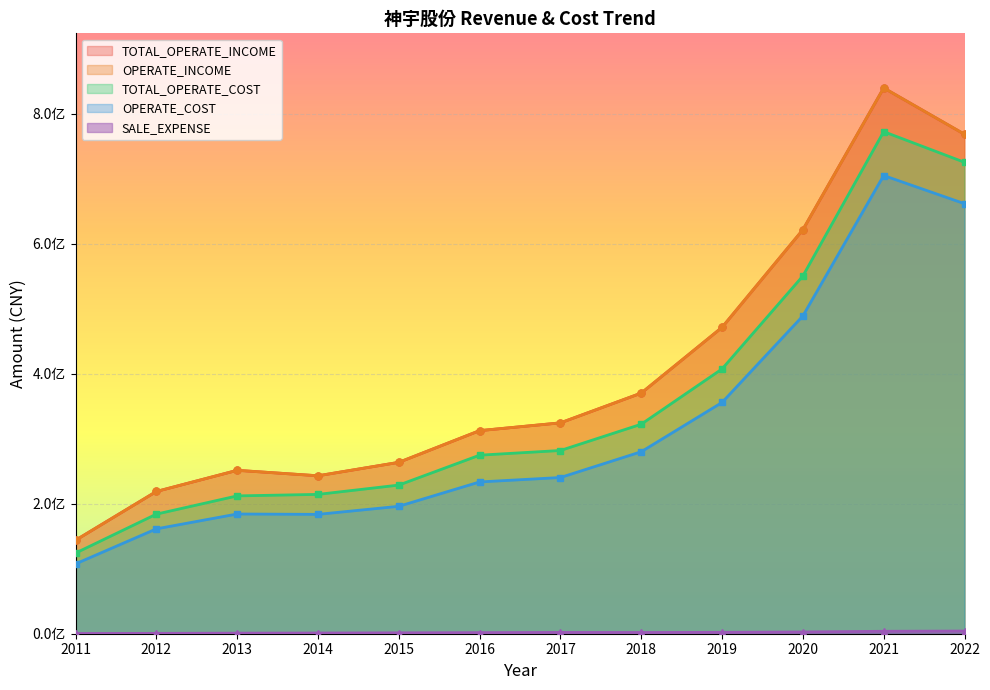

Where is the first local maximum for OPERATE_INCOME?

2013